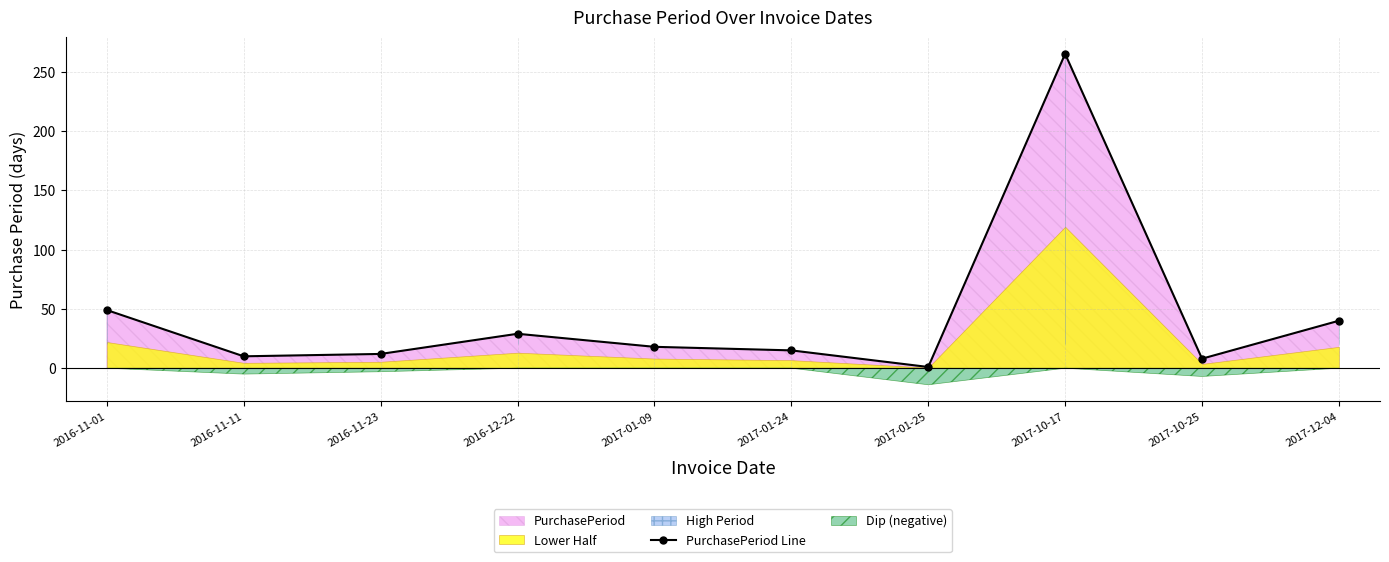

How many data points are above 18?

4